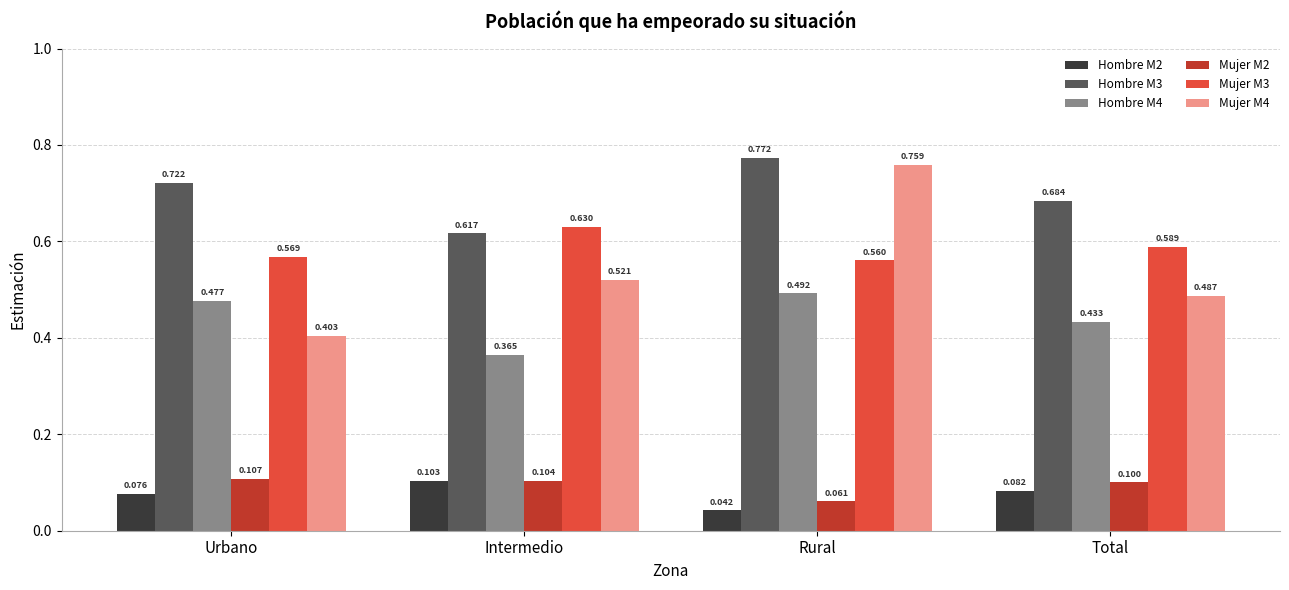

Is it true that Mujer M3 equals 0.4 at Urbano?

False